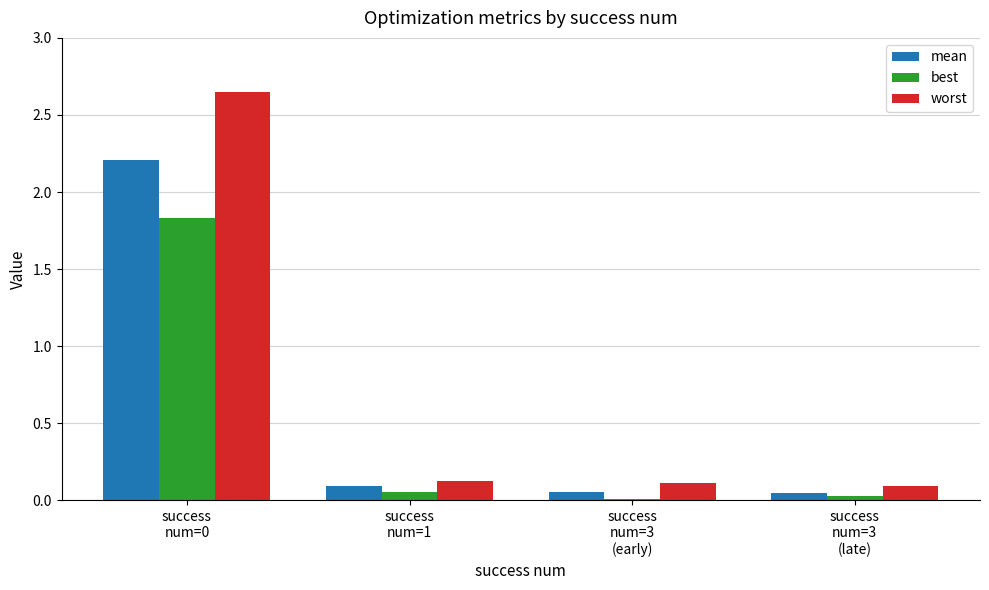

What is the maximum value for mean?

2.2